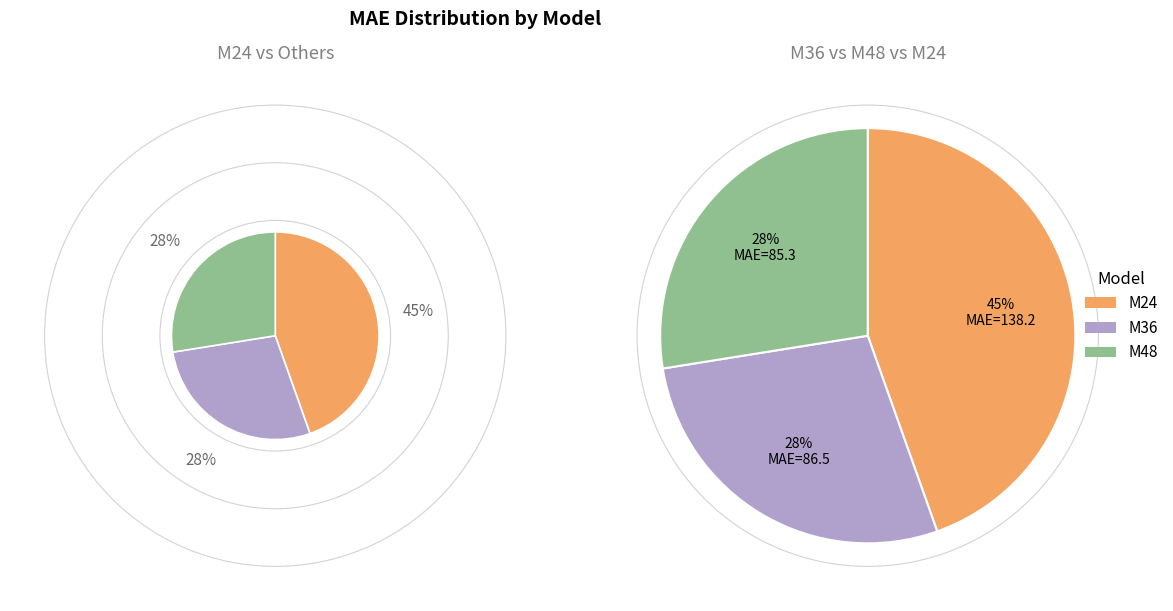

True or false: M48 accounts for 37% of the total.

False